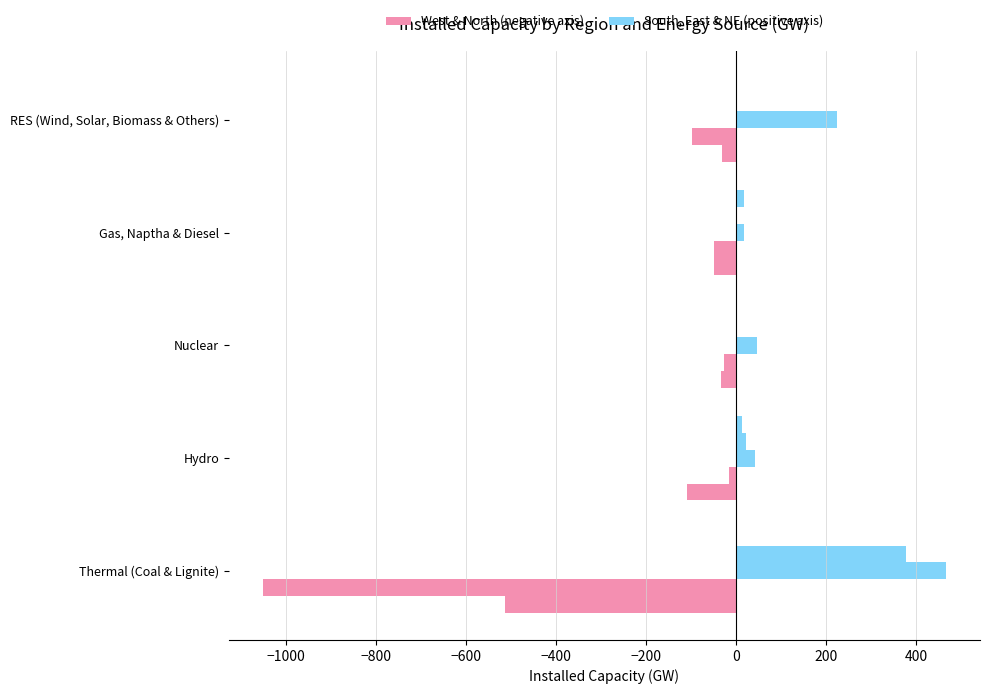

How many distinct data groups are displayed?

5